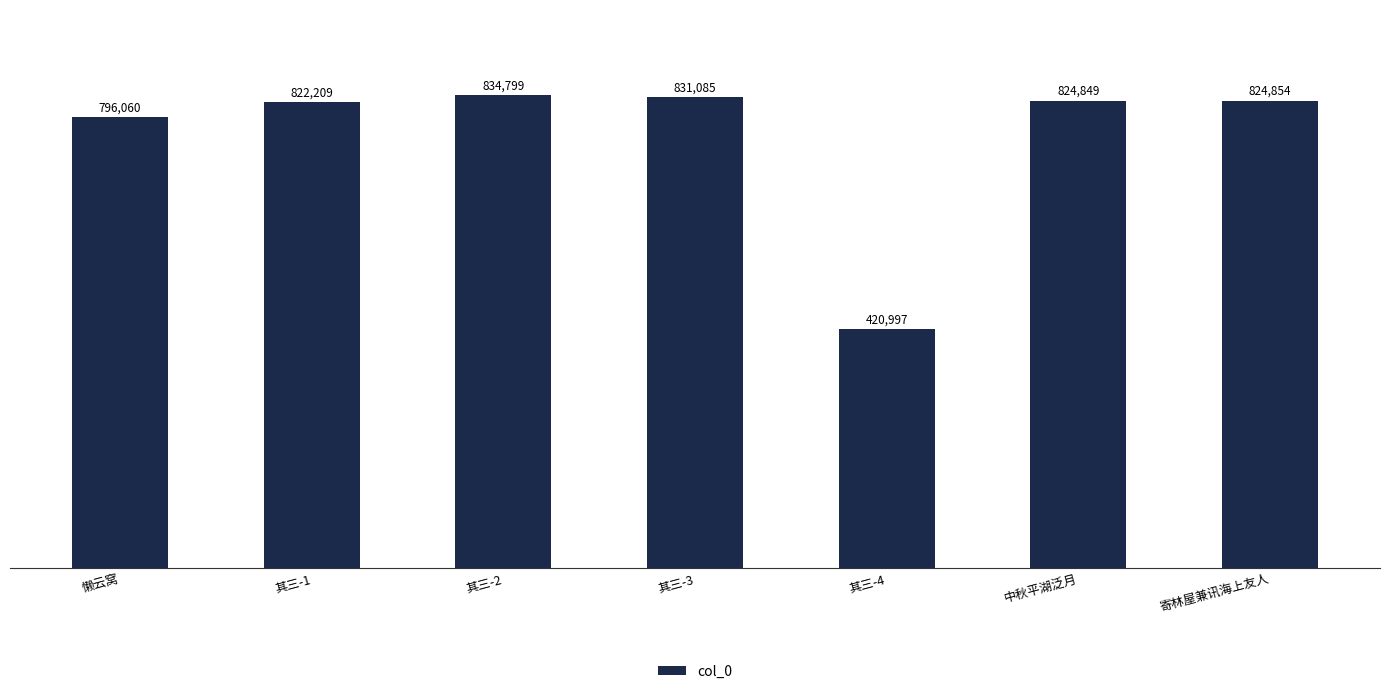

Are the bars horizontal?

No